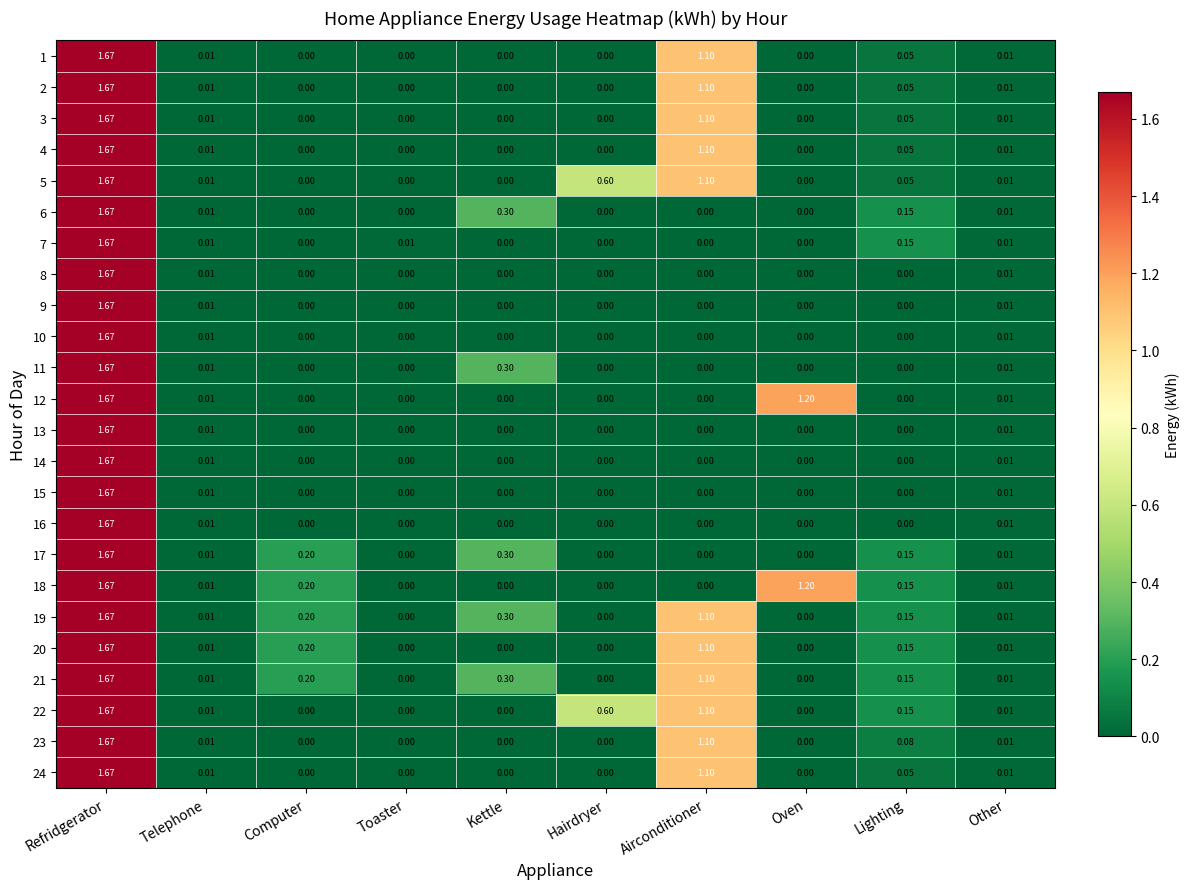

At which category is the sum across all series the highest?

Refridgerator